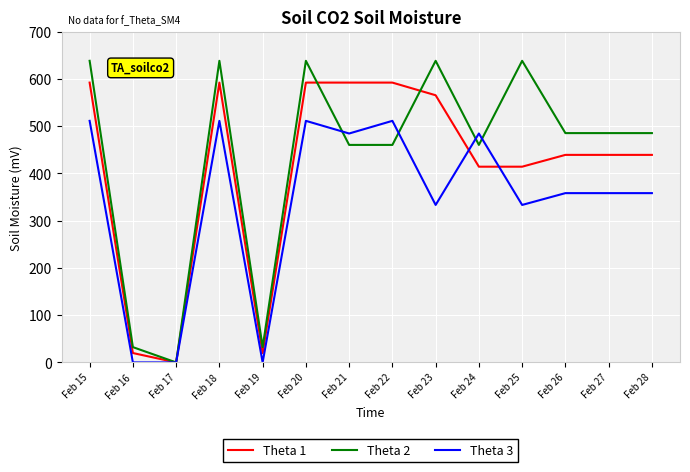

Which series ends up on top after the final intersection of Theta 1 and Theta 2?

Theta 2